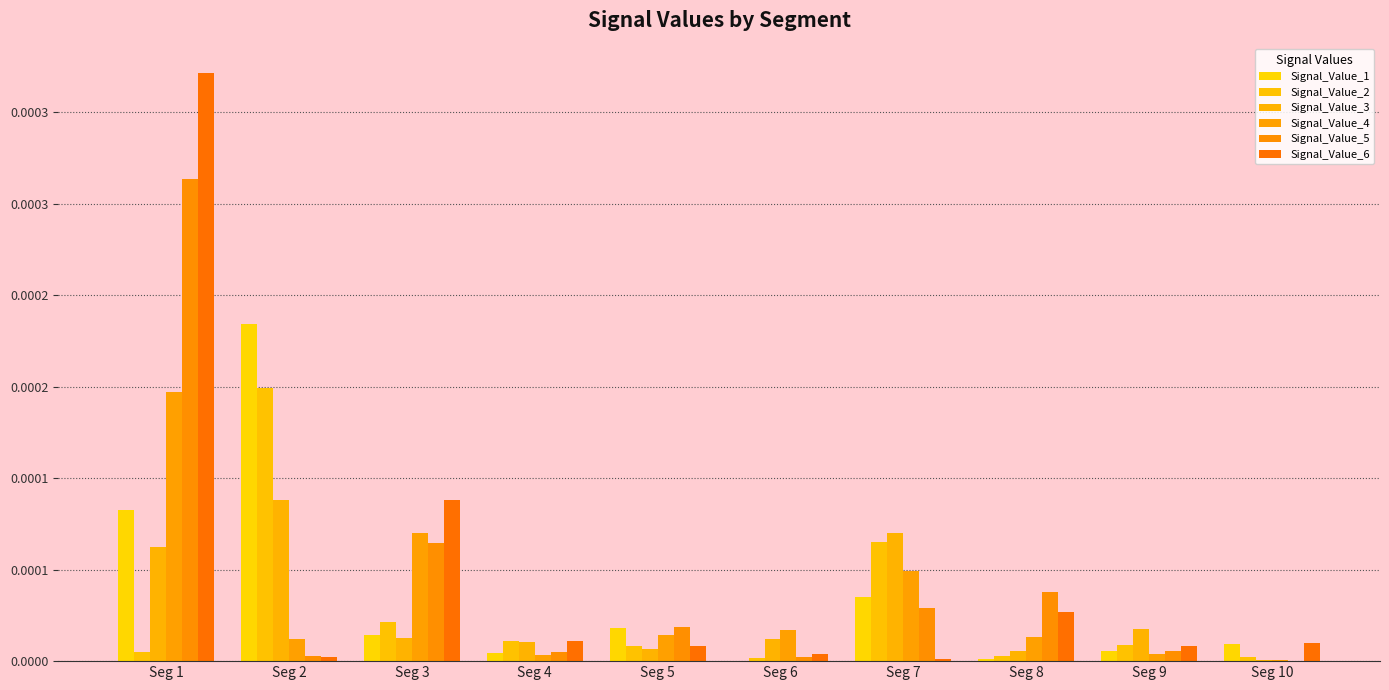

Which category has the highest value across all series?

Seg 1